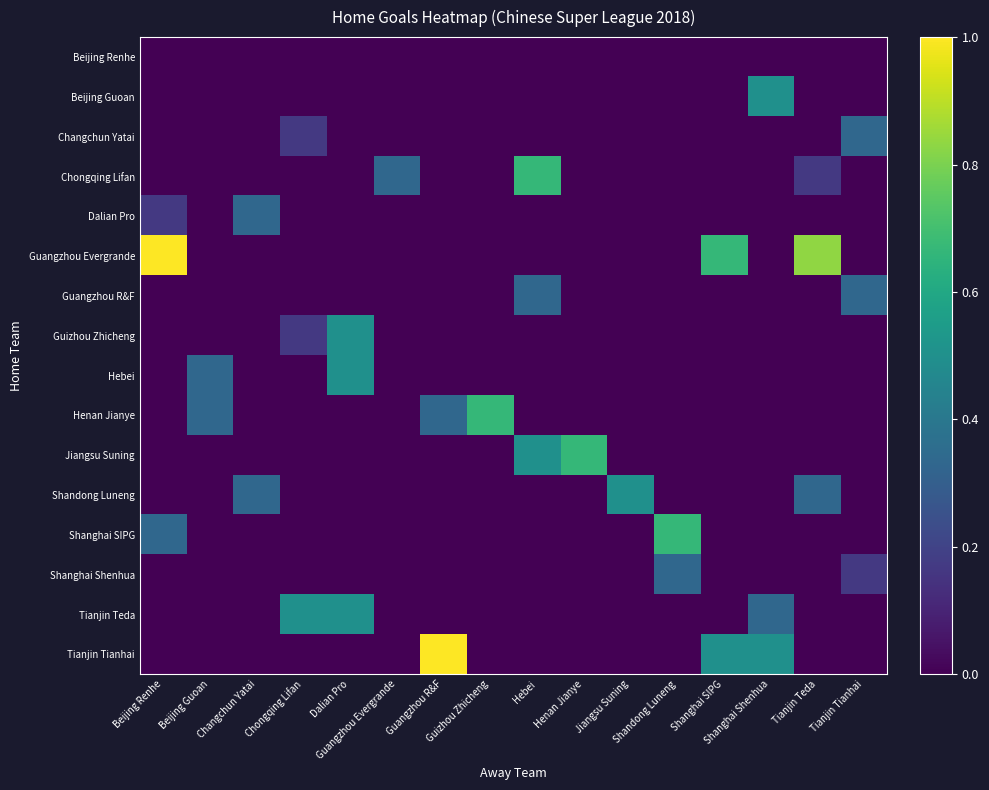

Reading left to right, what are all the values shown in this chart?

Beijing Renhe: Beijing Renhe=0.0	Beijing Guoan=0.0	Changchun Yatai=0.0	Chongqing Lifan=0.0	Dalian Pro=0.0	Guangzhou Evergrande=0.0	Guangzhou R&F=0.0	Guizhou Zhicheng=0.0	Hebei=0.0	Henan Jianye=0.0	Jiangsu Suning=0.0	Shandong Luneng=0.0	Shanghai SIPG=0.0	Shanghai Shenhua=0.0	Tianjin Teda=0.0	Tianjin Tianhai=0.0
Beijing Guoan: Beijing Renhe=0.0	Beijing Guoan=0.0	Changchun Yatai=0.0	Chongqing Lifan=0.0	Dalian Pro=0.0	Guangzhou Evergrande=0.0	Guangzhou R&F=0.0	Guizhou Zhicheng=0.0	Hebei=0.0	Henan Jianye=0.0	Jiangsu Suning=0.0	Shandong Luneng=0.0	Shanghai SIPG=0.0	Shanghai Shenhua=0.5	Tianjin Teda=0.0	Tianjin Tianhai=0.0
Changchun Yatai: Beijing Renhe=0.0	Beijing Guoan=0.0	Changchun Yatai=0.0	Chongqing Lifan=0.2	Dalian Pro=0.0	Guangzhou Evergrande=0.0	Guangzhou R&F=0.0	Guizhou Zhicheng=0.0	Hebei=0.0	Henan Jianye=0.0	Jiangsu Suning=0.0	Shandong Luneng=0.0	Shanghai SIPG=0.0	Shanghai Shenhua=0.0	Tianjin Teda=0.0	Tianjin Tianhai=0.3
Chongqing Lifan: Beijing Renhe=0.0	Beijing Guoan=0.0	Changchun Yatai=0.0	Chongqing Lifan=0.0	Dalian Pro=0.0	Guangzhou Evergrande=0.3	Guangzhou R&F=0.0	Guizhou Zhicheng=0.0	Hebei=0.7	Henan Jianye=0.0	Jiangsu Suning=0.0	Shandong Luneng=0.0	Shanghai SIPG=0.0	Shanghai Shenhua=0.0	Tianjin Teda=0.2	Tianjin Tianhai=0.0
Dalian Pro: Beijing Renhe=0.2	Beijing Guoan=0.0	Changchun Yatai=0.3	Chongqing Lifan=0.0	Dalian Pro=0.0	Guangzhou Evergrande=0.0	Guangzhou R&F=0.0	Guizhou Zhicheng=0.0	Hebei=0.0	Henan Jianye=0.0	Jiangsu Suning=0.0	Shandong Luneng=0.0	Shanghai SIPG=0.0	Shanghai Shenhua=0.0	Tianjin Teda=0.0	Tianjin Tianhai=0.0
Guangzhou Evergrande: Beijing Renhe=1.0	Beijing Guoan=0.0	Changchun Yatai=0.0	Chongqing Lifan=0.0	Dalian Pro=0.0	Guangzhou Evergrande=0.0	Guangzhou R&F=0.0	Guizhou Zhicheng=0.0	Hebei=0.0	Henan Jianye=0.0	Jiangsu Suning=0.0	Shandong Luneng=0.0	Shanghai SIPG=0.7	Shanghai Shenhua=0.0	Tianjin Teda=0.8	Tianjin Tianhai=0.0
Guangzhou R&F: Beijing Renhe=0.0	Beijing Guoan=0.0	Changchun Yatai=0.0	Chongqing Lifan=0.0	Dalian Pro=0.0	Guangzhou Evergrande=0.0	Guangzhou R&F=0.0	Guizhou Zhicheng=0.0	Hebei=0.3	Henan Jianye=0.0	Jiangsu Suning=0.0	Shandong Luneng=0.0	Shanghai SIPG=0.0	Shanghai Shenhua=0.0	Tianjin Teda=0.0	Tianjin Tianhai=0.3
Guizhou Zhicheng: Beijing Renhe=0.0	Beijing Guoan=0.0	Changchun Yatai=0.0	Chongqing Lifan=0.2	Dalian Pro=0.5	Guangzhou Evergrande=0.0	Guangzhou R&F=0.0	Guizhou Zhicheng=0.0	Hebei=0.0	Henan Jianye=0.0	Jiangsu Suning=0.0	Shandong Luneng=0.0	Shanghai SIPG=0.0	Shanghai Shenhua=0.0	Tianjin Teda=0.0	Tianjin Tianhai=0.0
Hebei: Beijing Renhe=0.0	Beijing Guoan=0.3	Changchun Yatai=0.0	Chongqing Lifan=0.0	Dalian Pro=0.5	Guangzhou Evergrande=0.0	Guangzhou R&F=0.0	Guizhou Zhicheng=0.0	Hebei=0.0	Henan Jianye=0.0	Jiangsu Suning=0.0	Shandong Luneng=0.0	Shanghai SIPG=0.0	Shanghai Shenhua=0.0	Tianjin Teda=0.0	Tianjin Tianhai=0.0
Henan Jianye: Beijing Renhe=0.0	Beijing Guoan=0.3	Changchun Yatai=0.0	Chongqing Lifan=0.0	Dalian Pro=0.0	Guangzhou Evergrande=0.0	Guangzhou R&F=0.3	Guizhou Zhicheng=0.7	Hebei=0.0	Henan Jianye=0.0	Jiangsu Suning=0.0	Shandong Luneng=0.0	Shanghai SIPG=0.0	Shanghai Shenhua=0.0	Tianjin Teda=0.0	Tianjin Tianhai=0.0
Jiangsu Suning: Beijing Renhe=0.0	Beijing Guoan=0.0	Changchun Yatai=0.0	Chongqing Lifan=0.0	Dalian Pro=0.0	Guangzhou Evergrande=0.0	Guangzhou R&F=0.0	Guizhou Zhicheng=0.0	Hebei=0.5	Henan Jianye=0.7	Jiangsu Suning=0.0	Shandong Luneng=0.0	Shanghai SIPG=0.0	Shanghai Shenhua=0.0	Tianjin Teda=0.0	Tianjin Tianhai=0.0
Shandong Luneng: Beijing Renhe=0.0	Beijing Guoan=0.0	Changchun Yatai=0.3	Chongqing Lifan=0.0	Dalian Pro=0.0	Guangzhou Evergrande=0.0	Guangzhou R&F=0.0	Guizhou Zhicheng=0.0	Hebei=0.0	Henan Jianye=0.0	Jiangsu Suning=0.5	Shandong Luneng=0.0	Shanghai SIPG=0.0	Shanghai Shenhua=0.0	Tianjin Teda=0.3	Tianjin Tianhai=0.0
Shanghai SIPG: Beijing Renhe=0.3	Beijing Guoan=0.0	Changchun Yatai=0.0	Chongqing Lifan=0.0	Dalian Pro=0.0	Guangzhou Evergrande=0.0	Guangzhou R&F=0.0	Guizhou Zhicheng=0.0	Hebei=0.0	Henan Jianye=0.0	Jiangsu Suning=0.0	Shandong Luneng=0.7	Shanghai SIPG=0.0	Shanghai Shenhua=0.0	Tianjin Teda=0.0	Tianjin Tianhai=0.0
Shanghai Shenhua: Beijing Renhe=0.0	Beijing Guoan=0.0	Changchun Yatai=0.0	Chongqing Lifan=0.0	Dalian Pro=0.0	Guangzhou Evergrande=0.0	Guangzhou R&F=0.0	Guizhou Zhicheng=0.0	Hebei=0.0	Henan Jianye=0.0	Jiangsu Suning=0.0	Shandong Luneng=0.3	Shanghai SIPG=0.0	Shanghai Shenhua=0.0	Tianjin Teda=0.0	Tianjin Tianhai=0.2
Tianjin Teda: Beijing Renhe=0.0	Beijing Guoan=0.0	Changchun Yatai=0.0	Chongqing Lifan=0.5	Dalian Pro=0.5	Guangzhou Evergrande=0.0	Guangzhou R&F=0.0	Guizhou Zhicheng=0.0	Hebei=0.0	Henan Jianye=0.0	Jiangsu Suning=0.0	Shandong Luneng=0.0	Shanghai SIPG=0.0	Shanghai Shenhua=0.3	Tianjin Teda=0.0	Tianjin Tianhai=0.0
Tianjin Tianhai: Beijing Renhe=0.0	Beijing Guoan=0.0	Changchun Yatai=0.0	Chongqing Lifan=0.0	Dalian Pro=0.0	Guangzhou Evergrande=0.0	Guangzhou R&F=1.0	Guizhou Zhicheng=0.0	Hebei=0.0	Henan Jianye=0.0	Jiangsu Suning=0.0	Shandong Luneng=0.0	Shanghai SIPG=0.5	Shanghai Shenhua=0.5	Tianjin Teda=0.0	Tianjin Tianhai=0.0